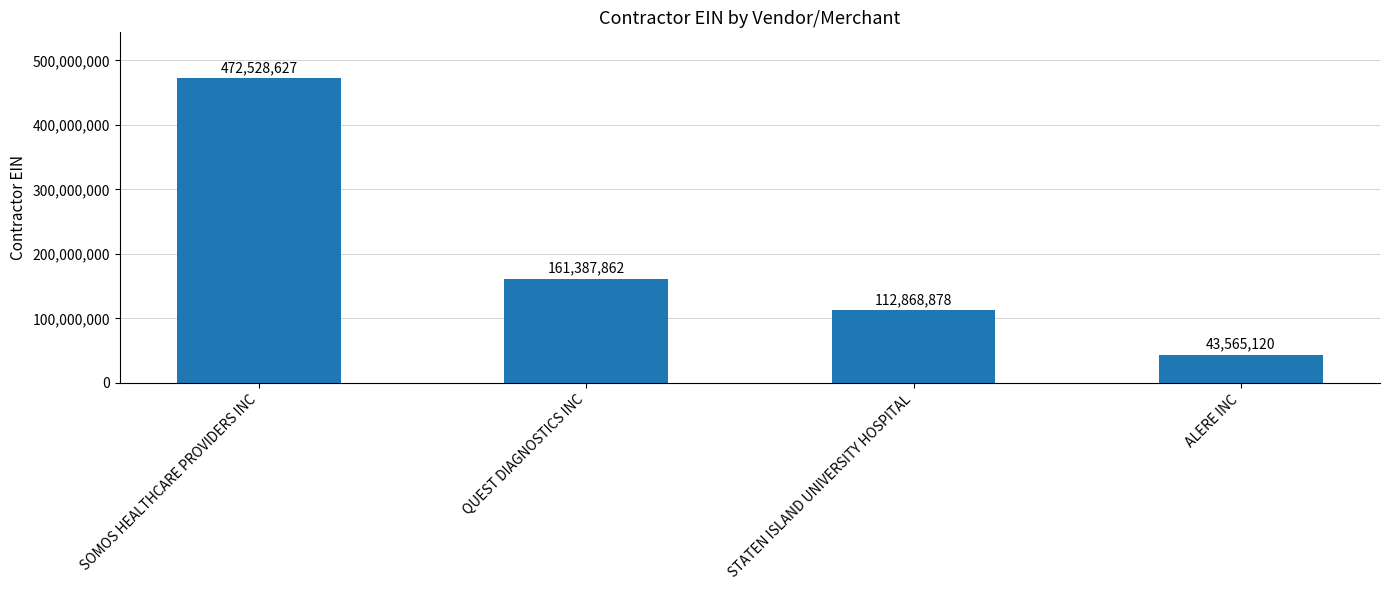

List the labels in order of value, largest first.

SOMOS HEALTHCARE PROVIDERS INC, QUEST DIAGNOSTICS INC, STATEN ISLAND UNIVERSITY HOSPITAL, ALERE INC